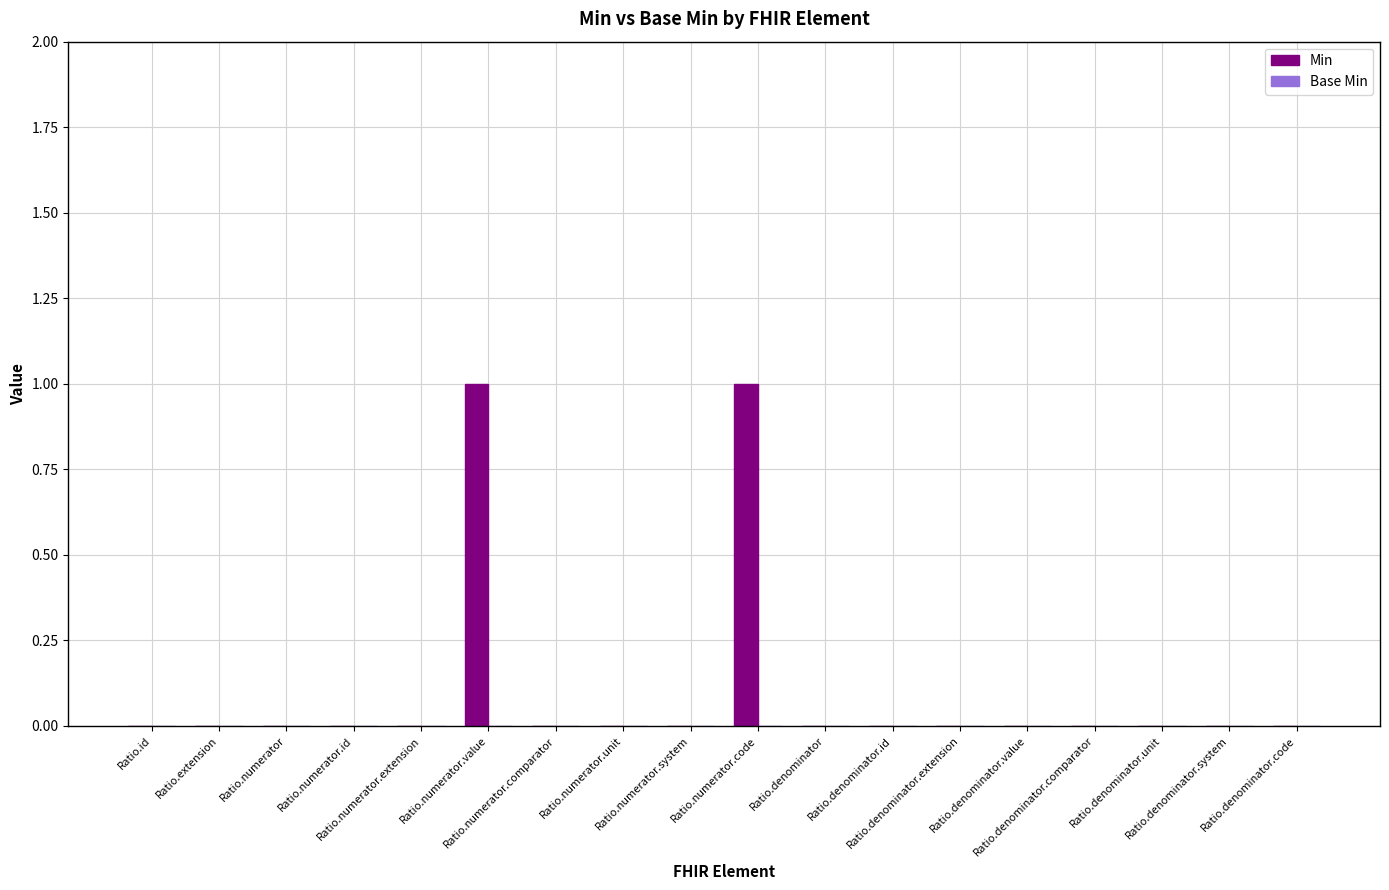

How many series are shown in this chart?

1